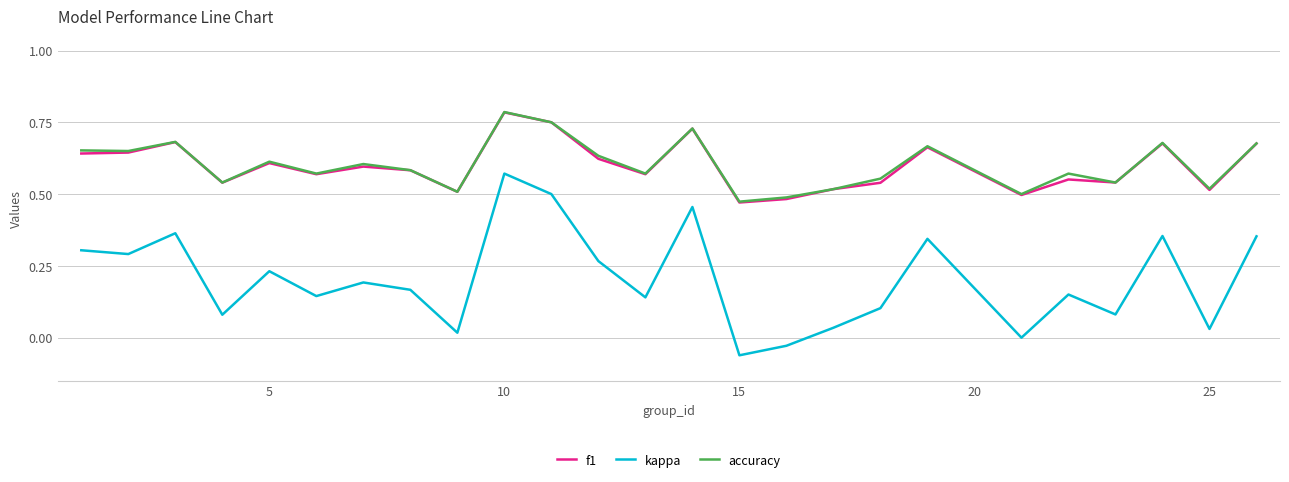

True or false: kappa and f1 intersect in this chart.

False